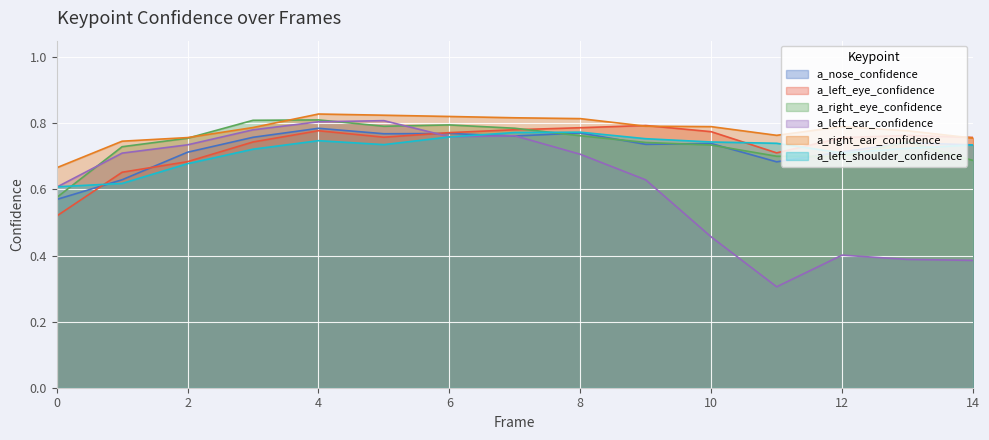

Is it true that a_left_ear_confidence equals 0.4 at 13?

True